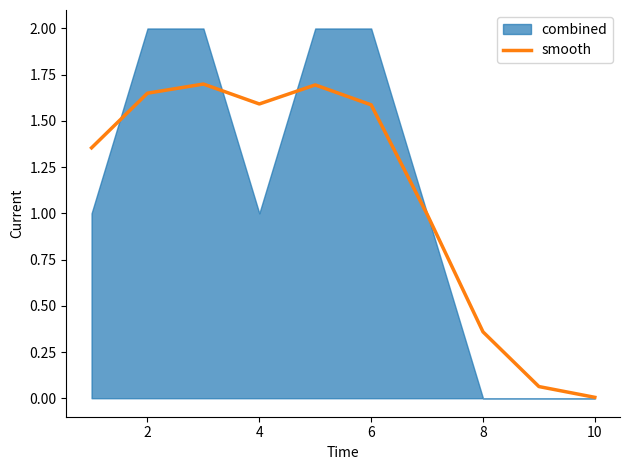

True or false: smooth has a value of 2.5 at 4.

False